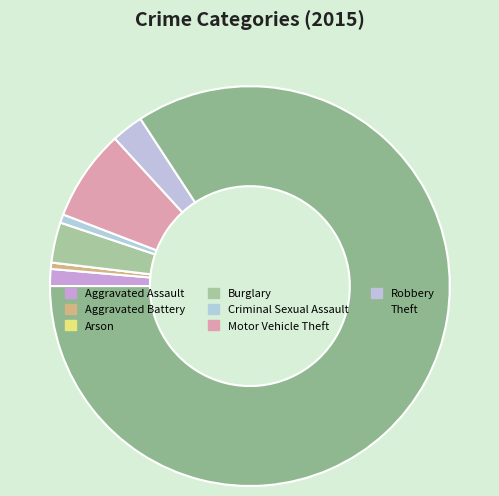

What is the total percentage of Motor Vehicle Theft and Burglary?

10.6%